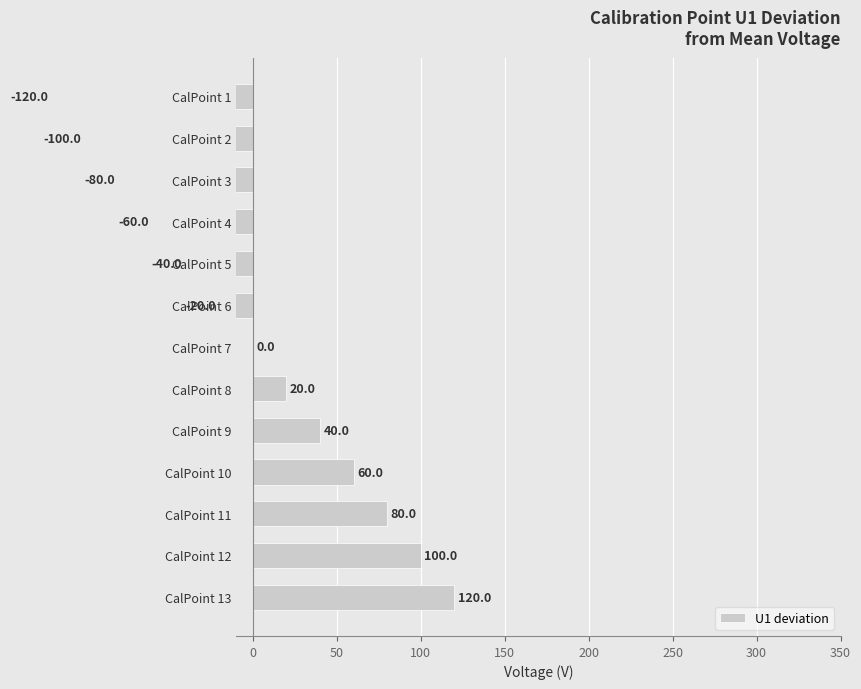

How many data points does each series have?

13